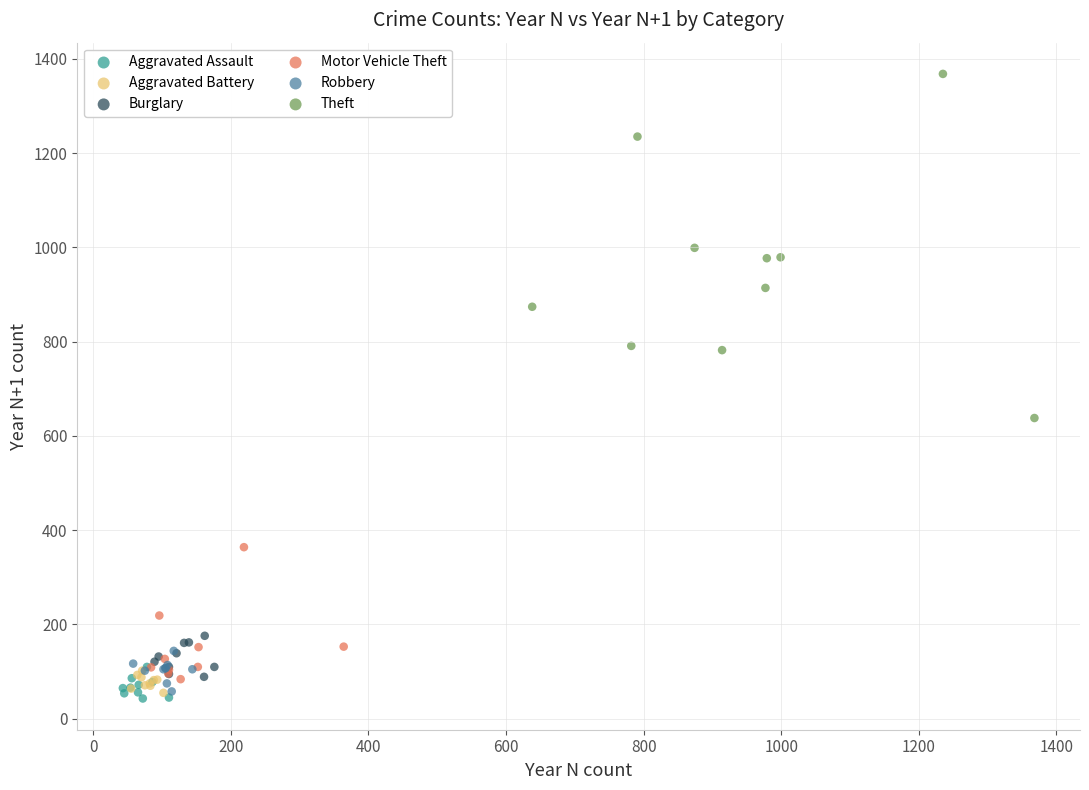

Which series contains the highest Y value?

Theft